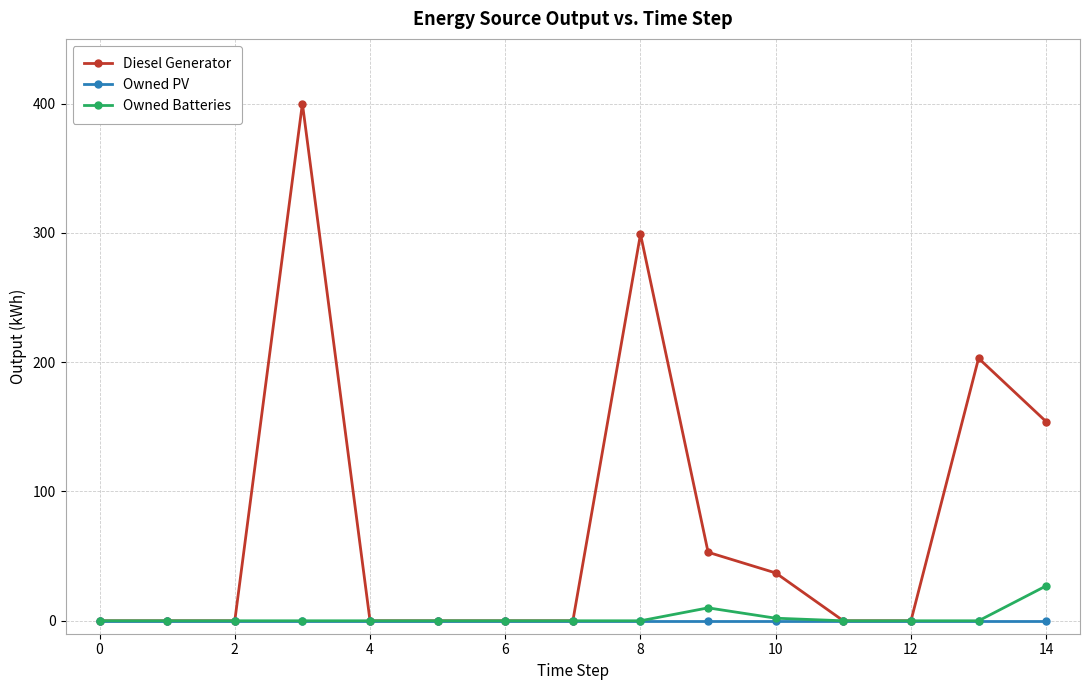

Reading left to right, extract all data points from this chart.

Diesel Generator: 0	0	0	400	0	0	0	0	299	53	37	0	0	203	154
Owned PV: 0	0	0	0	0	0	0	0	0	0	0	0	0	0	0
Owned Batteries: 0	0	0	0	0	0	0	0	0	10	2	0	0	0	27